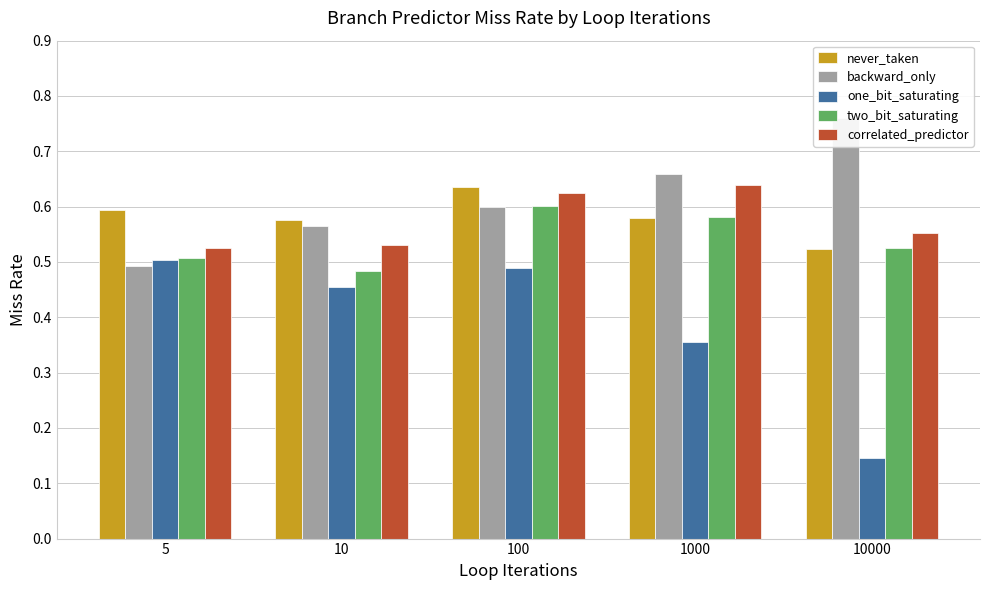

At which category does the chart reach its peak across all series?

10000